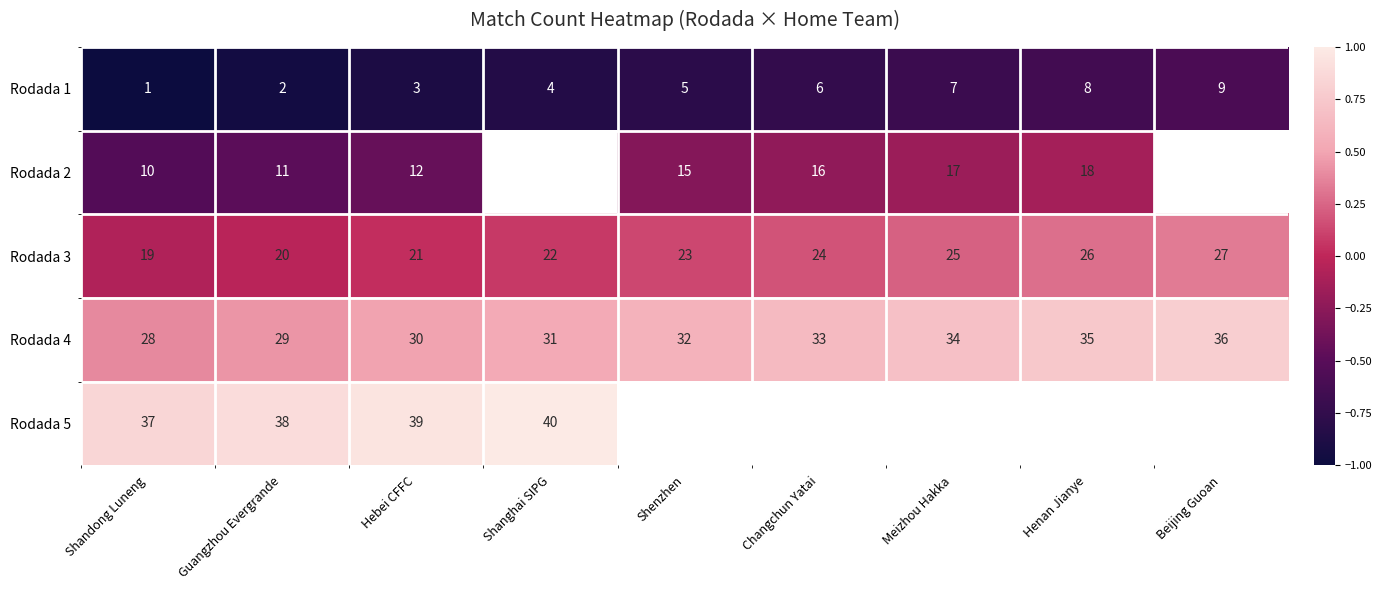

Count the Rodada 3 values in the range 21 to 25.

5